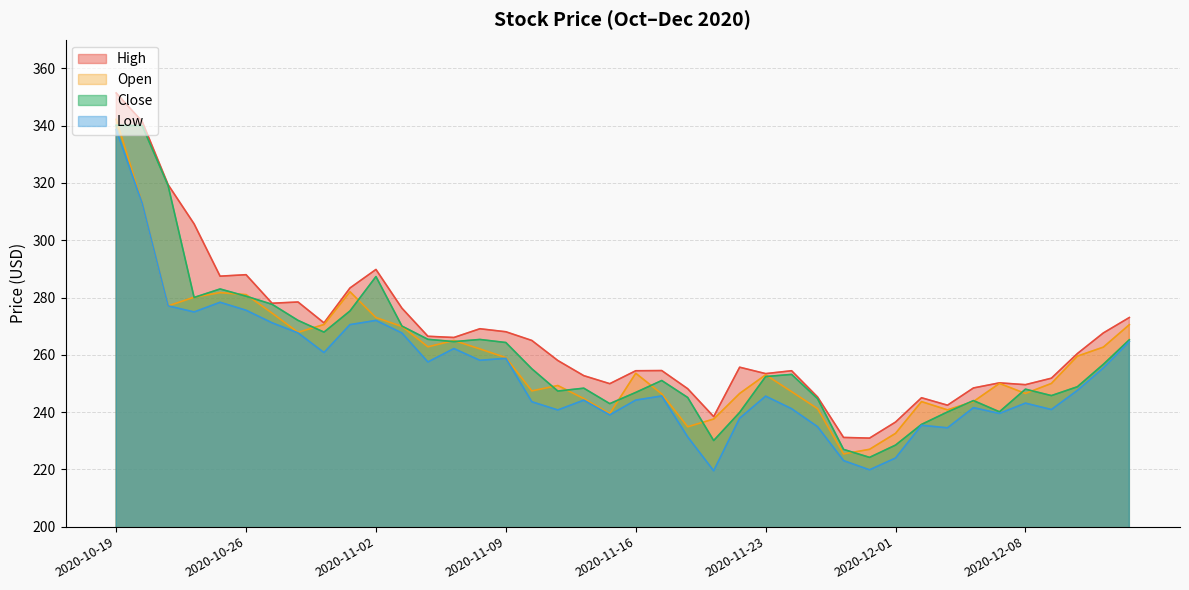

How many data points in High are above 260?

20